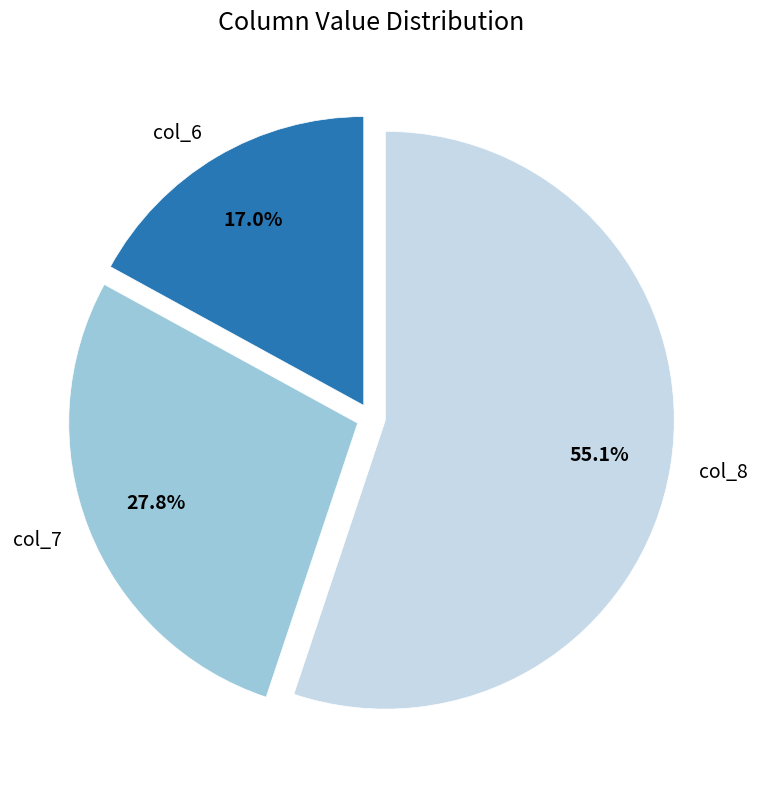

Which category has the biggest portion of the pie?

col_8